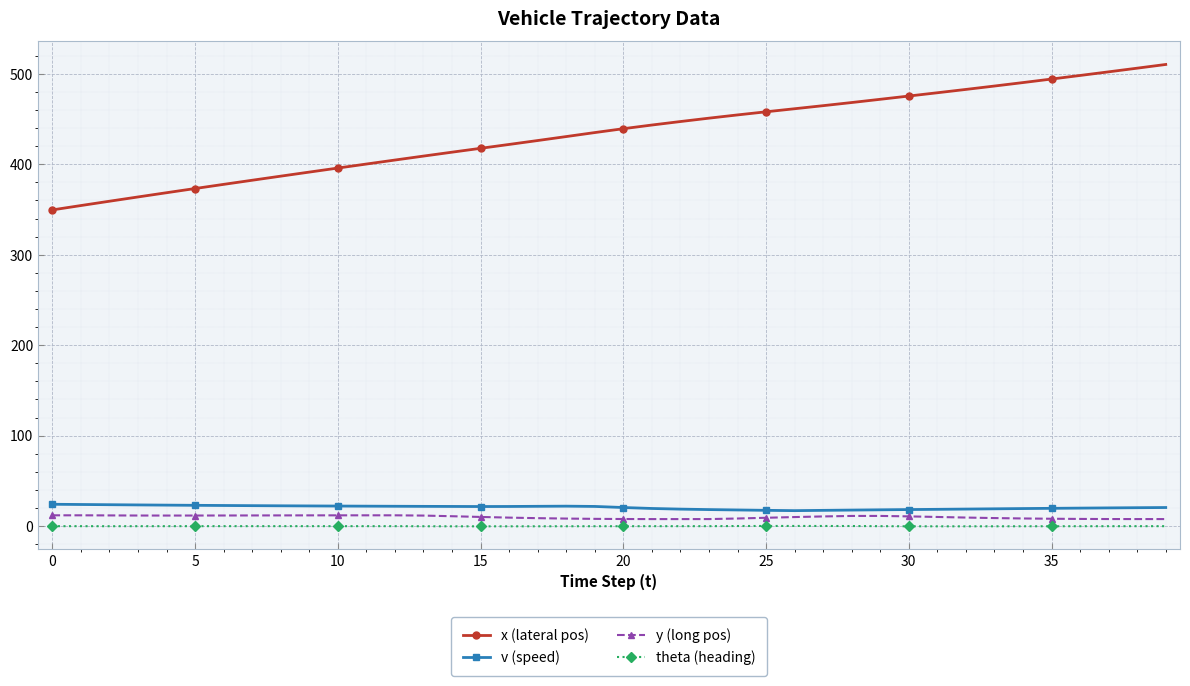

Which series has the widest spread of values?

x (lateral pos)